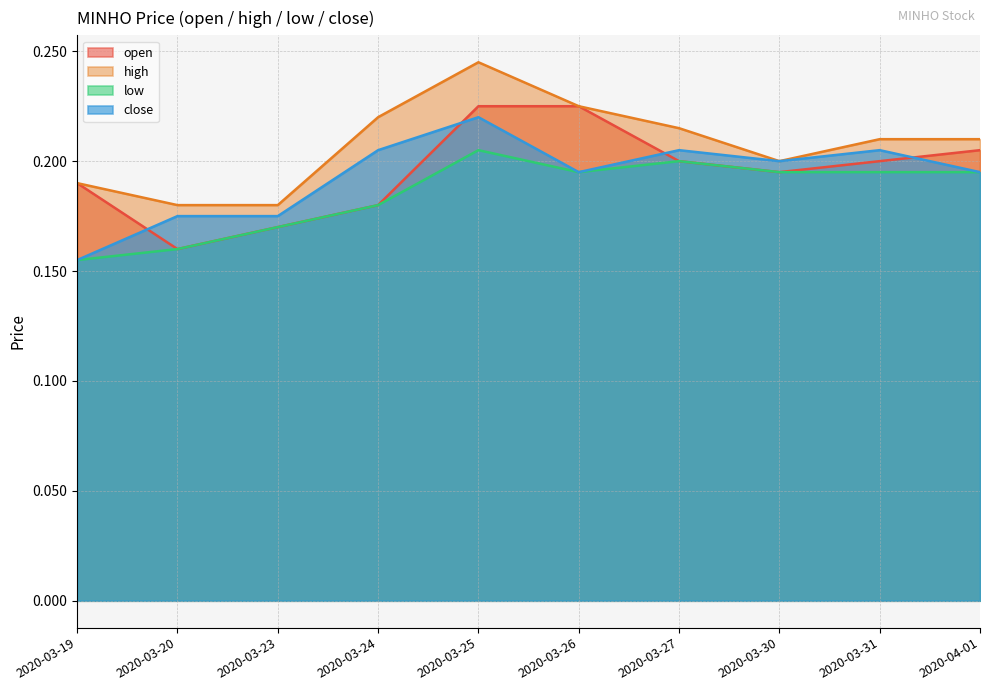

What is the greatest value displayed?

0.2